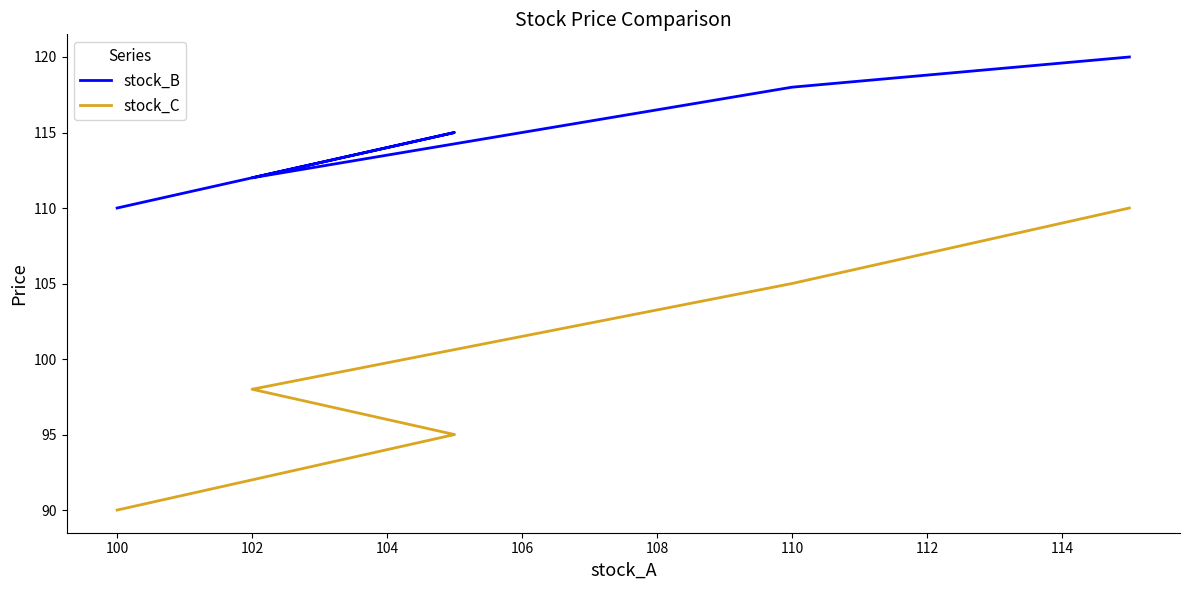

List the series in order of their peak value, highest first.

stock_B, stock_C